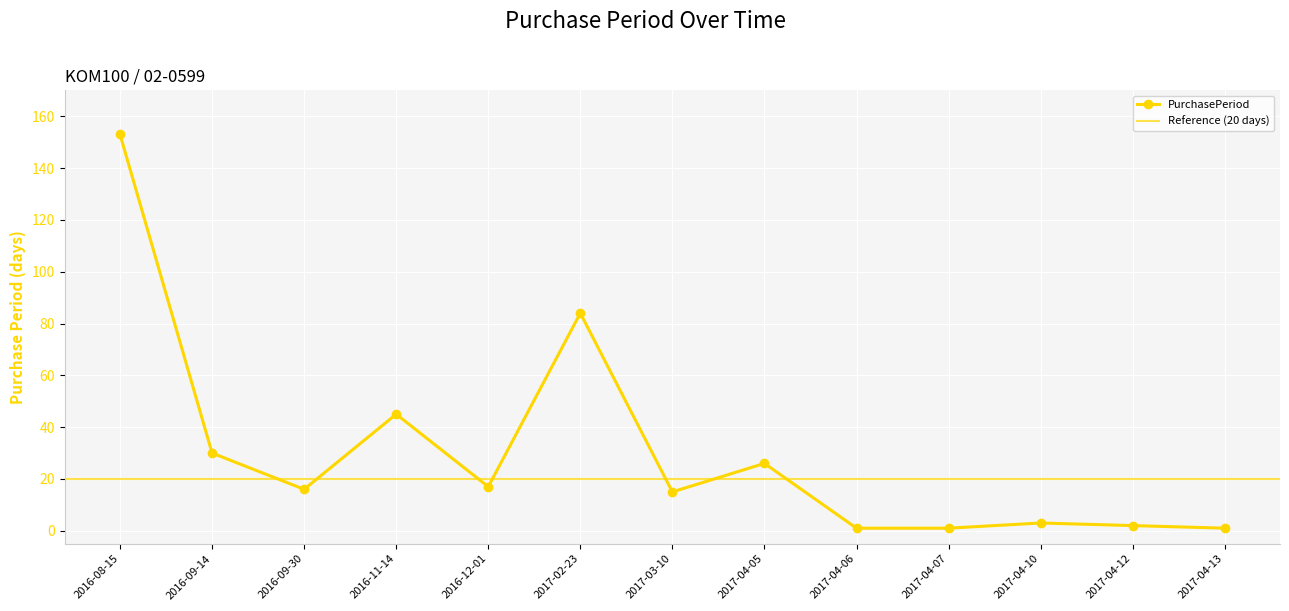

How many values are below 16?

6